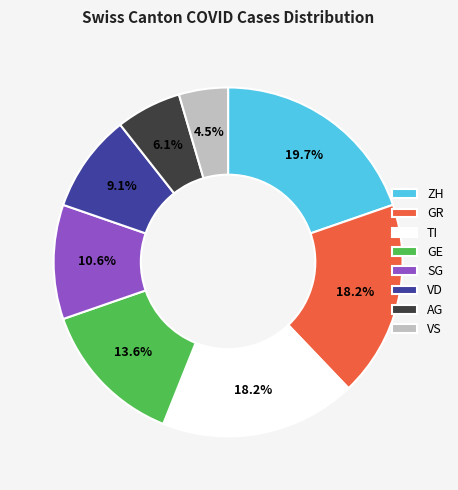

Between ZH and TI, which is larger?

ZH